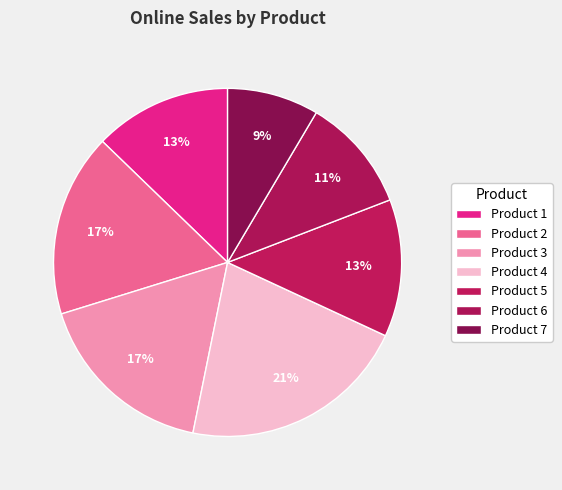

Which category has the biggest portion of the pie?

4